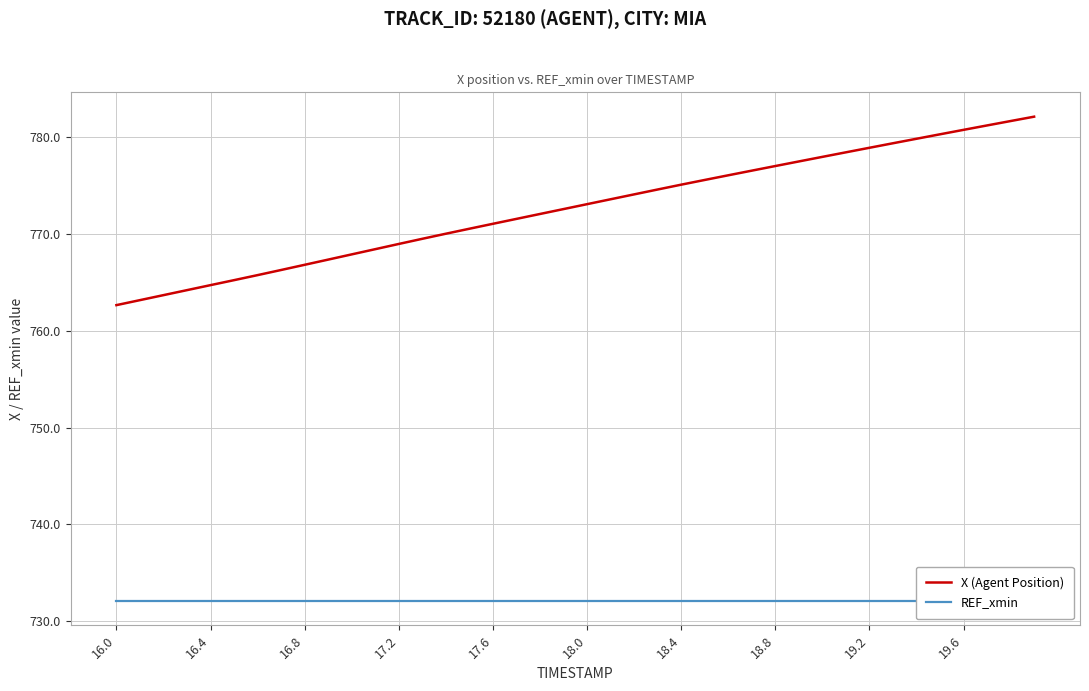

True or false: X (Agent Position) has a value of 292.5 at 18.8.

False